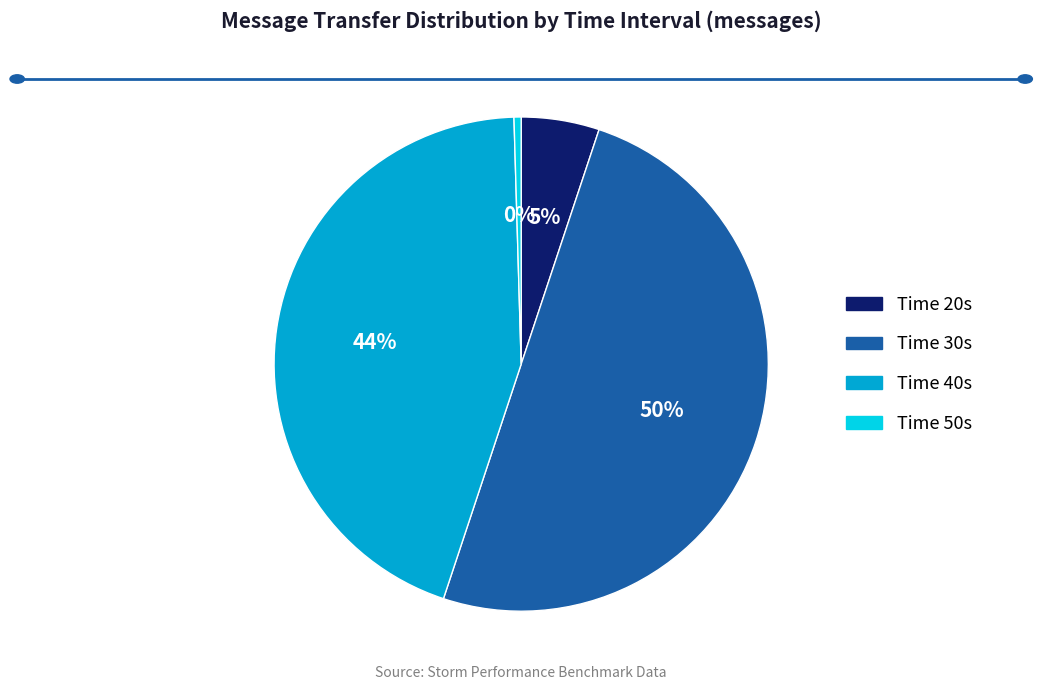

To the nearest percent, what is the average slice percentage?

25%